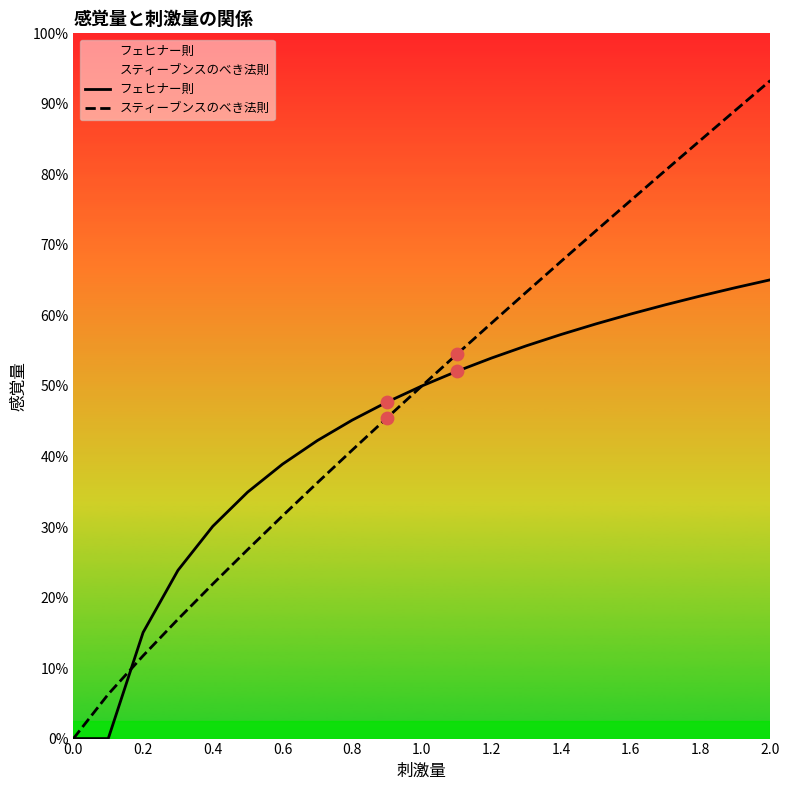

Which series has the largest total across all categories?

スティーブンスのべき法則